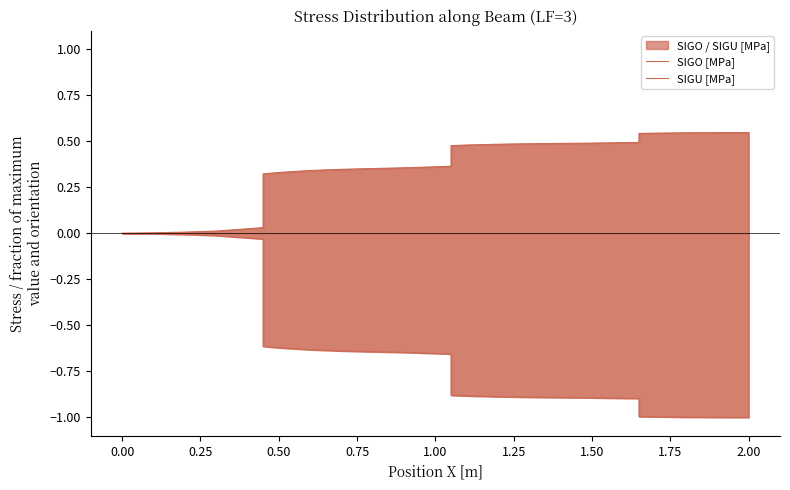

Reading right to left, list all the values displayed in this chart.

SIGO [MPa]: -1.0	-1.0	-1.0	-1.0	-1.0	-1.0	-1.0	-1.0	-0.9	-0.9	-0.9	-0.9	-0.9	-0.9	-0.9	-0.9	-0.9	-0.9	-0.9	-0.9	-0.7	-0.6	-0.6	-0.6	-0.6	-0.6	-0.6	-0.6	-0.6	-0.6	-0.6	-0.6	-0.0	-0.0	-0.0	-0.0	-0.0	-0.0	-0.0	-0.0
SIGU [MPa]: 0.5	0.5	0.5	0.5	0.5	0.5	0.5	0.5	0.5	0.5	0.5	0.5	0.5	0.5	0.5	0.5	0.5	0.5	0.5	0.5	0.4	0.4	0.4	0.4	0.4	0.3	0.3	0.3	0.3	0.3	0.3	0.3	0.0	0.0	0.0	0.0	0.0	0.0	0.0	0.0